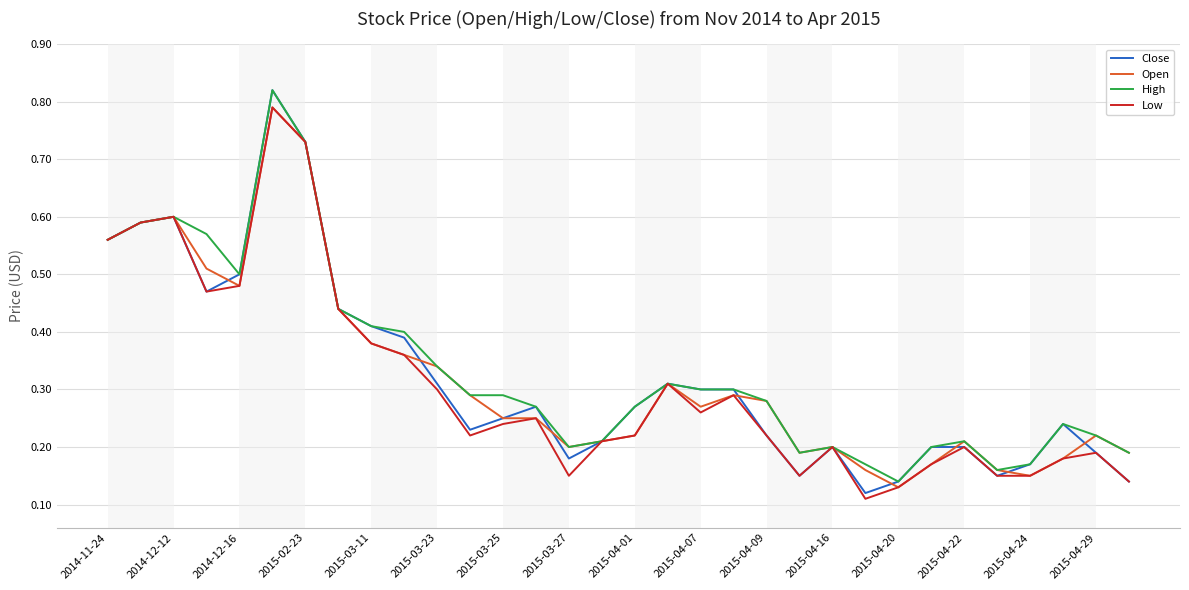

How many lines are shown in the chart?

4